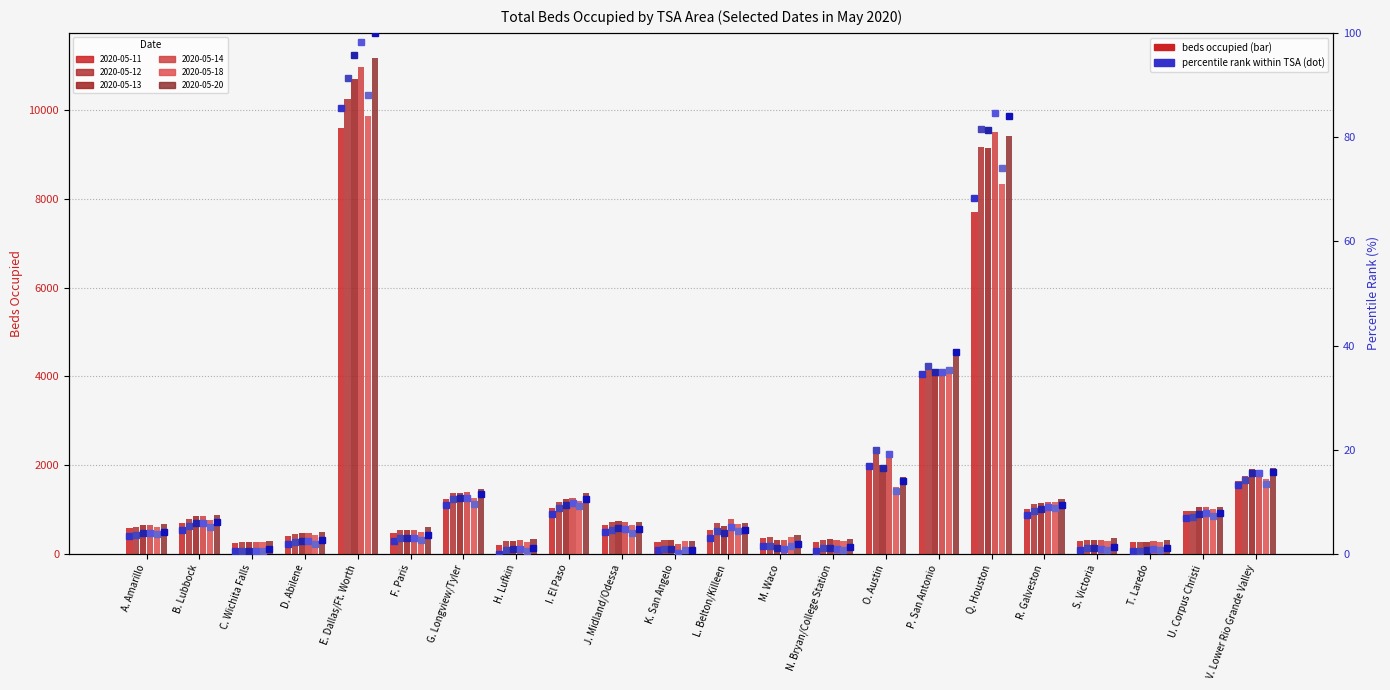

Rank the series by their maximum value, from lowest to highest.

2020-05-11 pct, 2020-05-18 pct, 2020-05-12 pct, 2020-05-13 pct, 2020-05-14 pct, 2020-05-20 pct